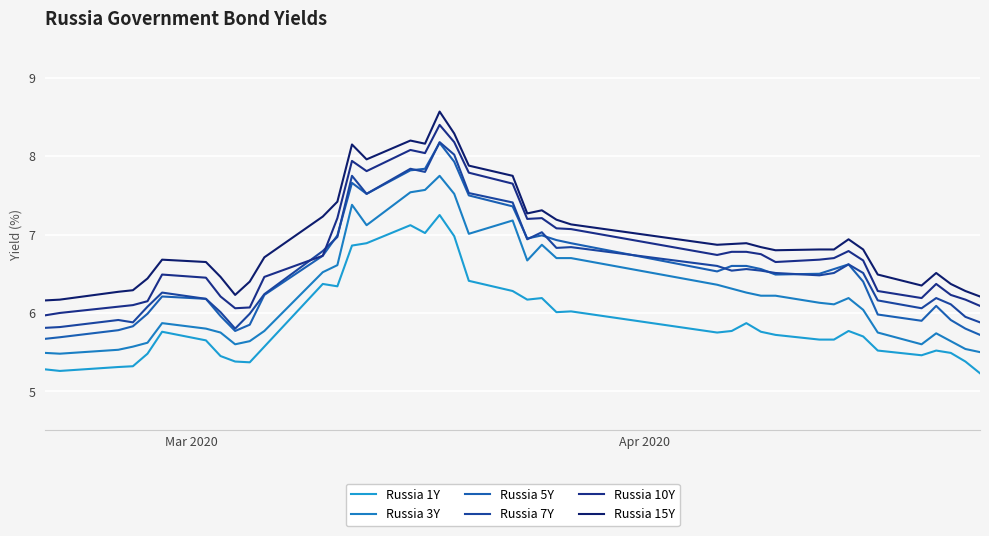

What is the value of the Russia 15Y point at the 30th from the left?

6.8